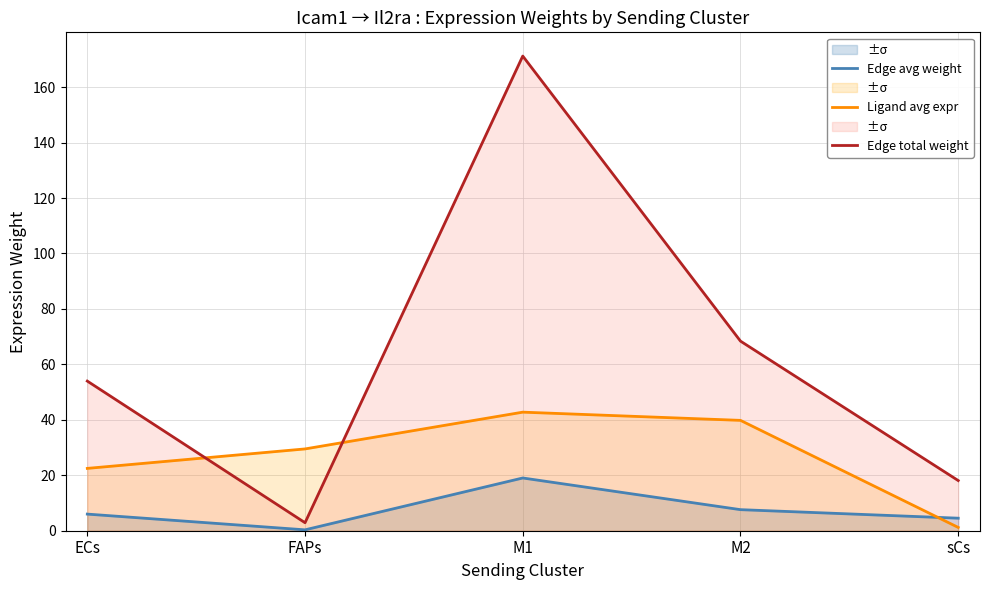

What is the minimum value for Edge avg weight?

0.3